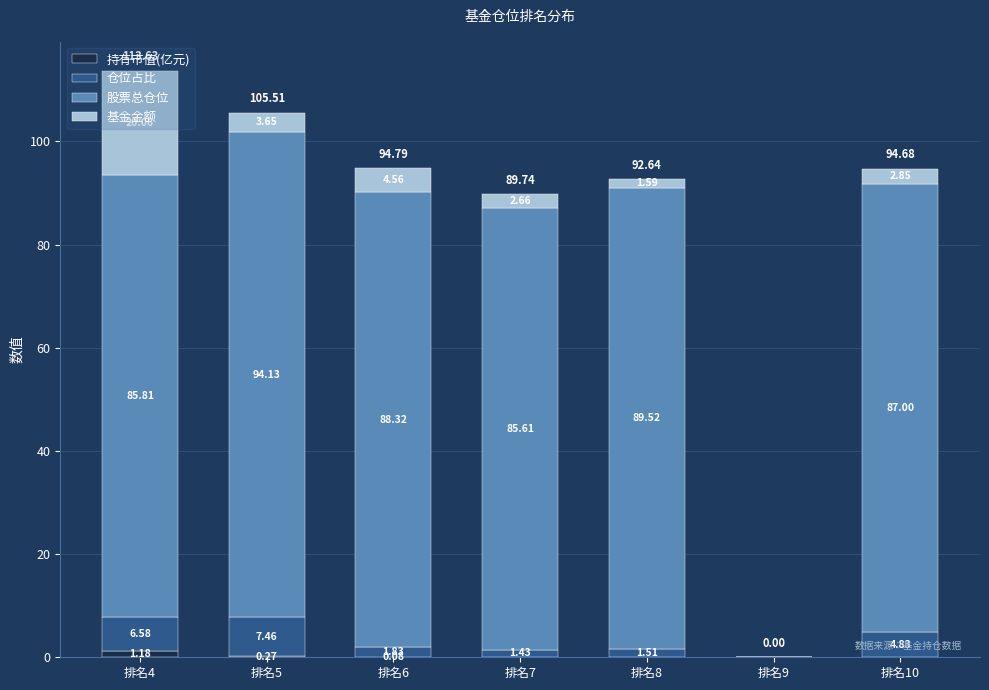

At which category is the sum across all series the highest?

排名4